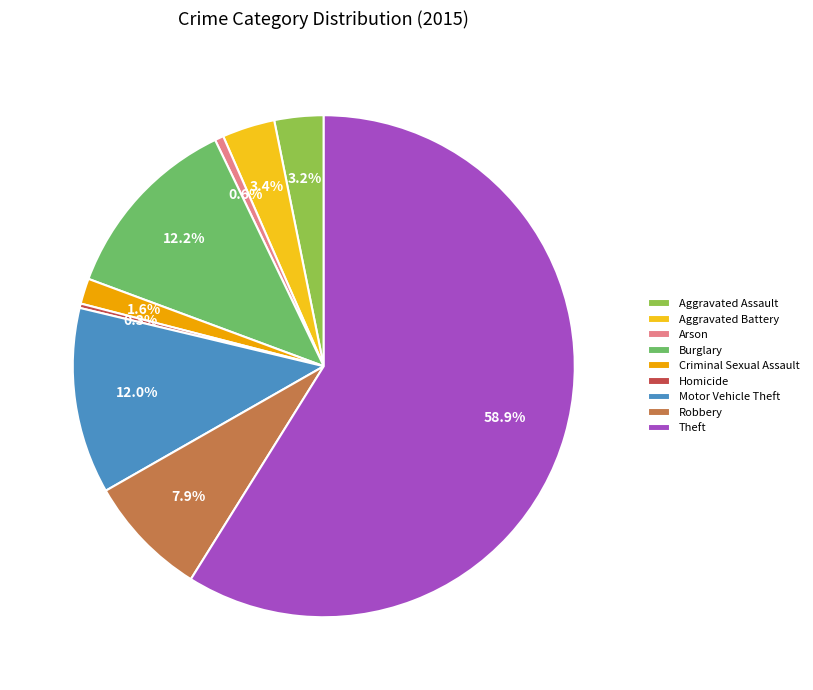

To the nearest percent, what portion does Theft represent?

59%